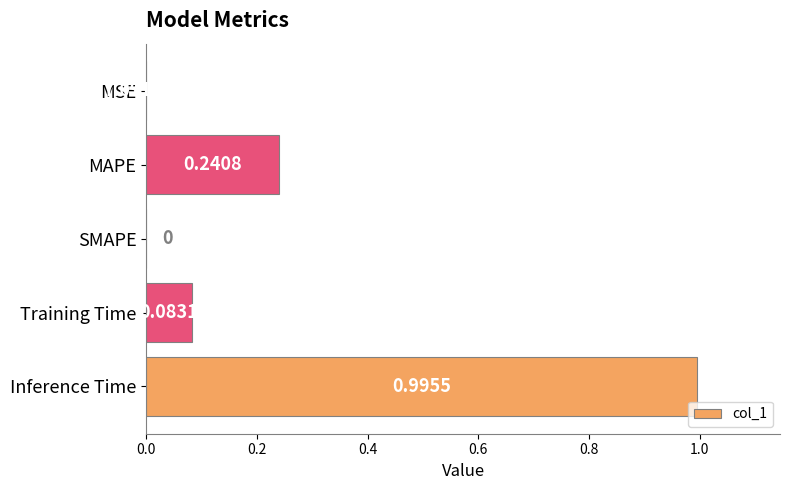

What is the average value?

0.3